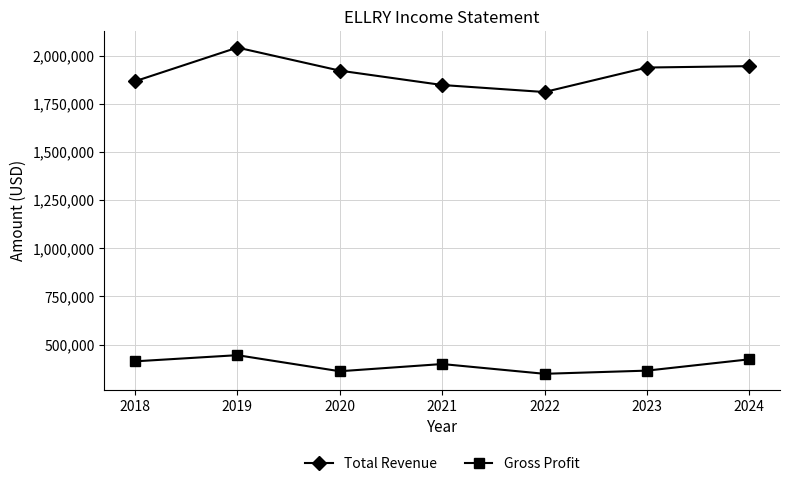

At 2024, list the series in order from largest to smallest.

Total Revenue, Gross Profit